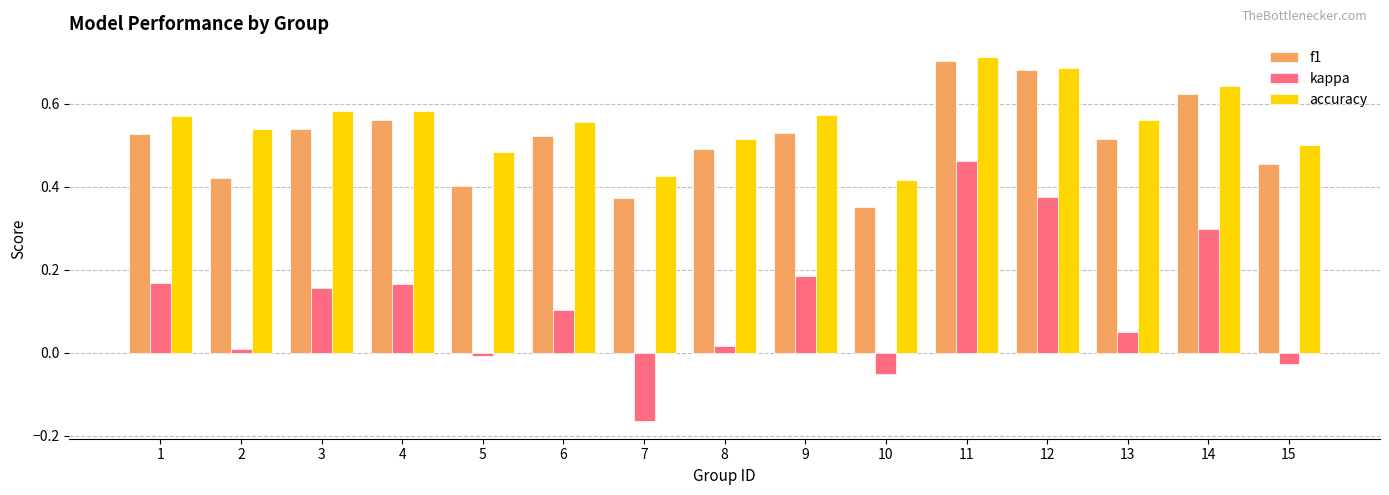

What are all the series names shown in the legend?

f1, kappa, accuracy